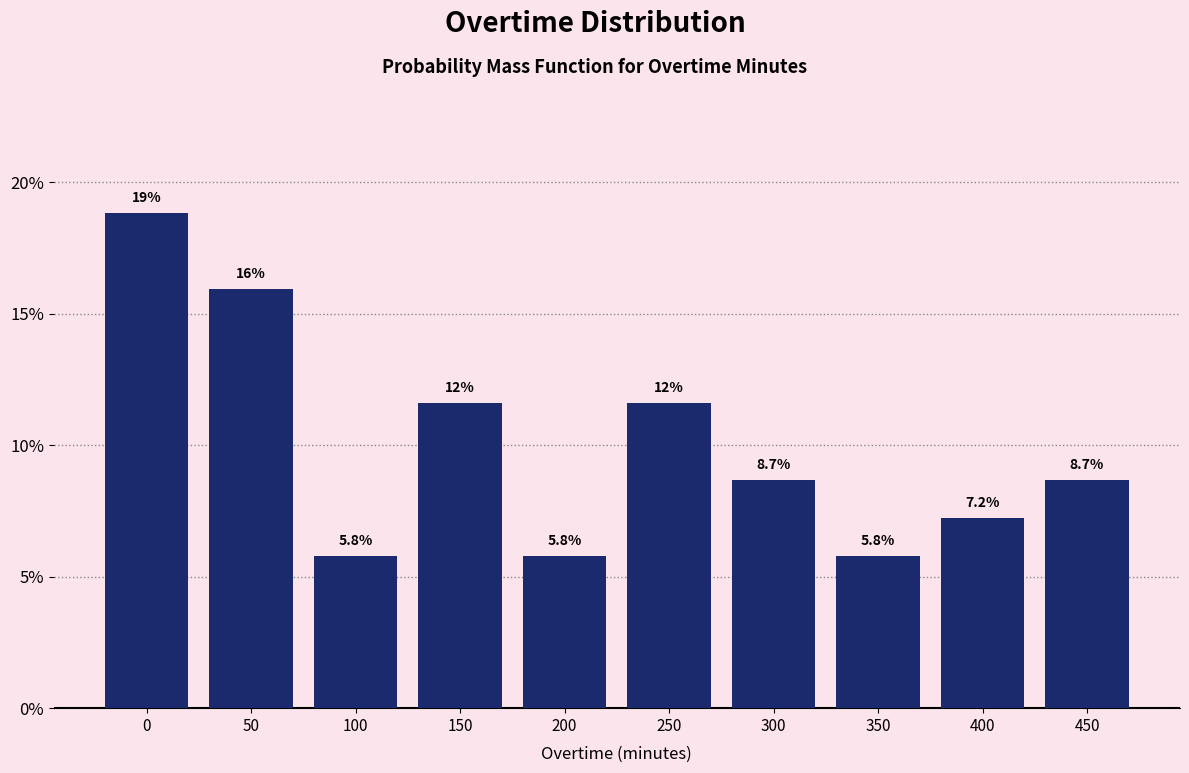

Reading left to right, transcribe all the data shown in this chart.

0=18.8	50=15.9	100=5.8	150=11.6	200=5.8	250=11.6	300=8.7	350=5.8	400=7.2	450=8.7